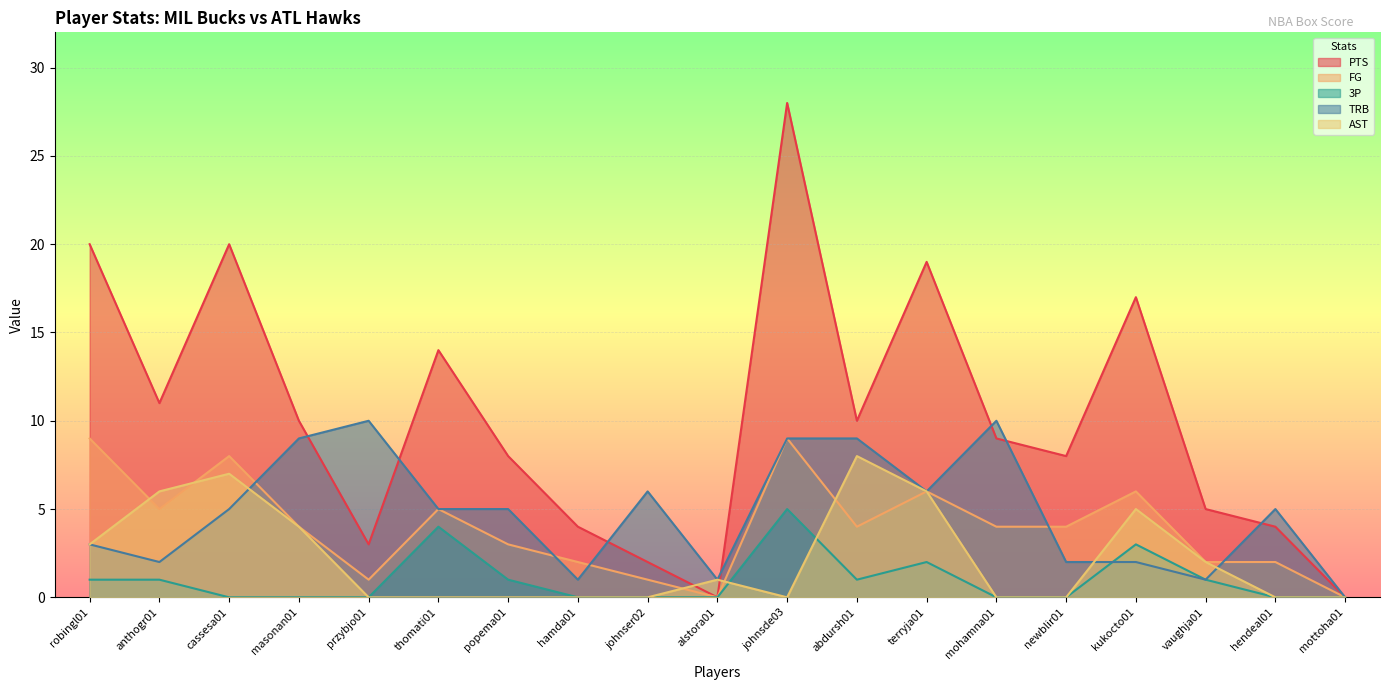

Which series has the widest spread of values?

PTS